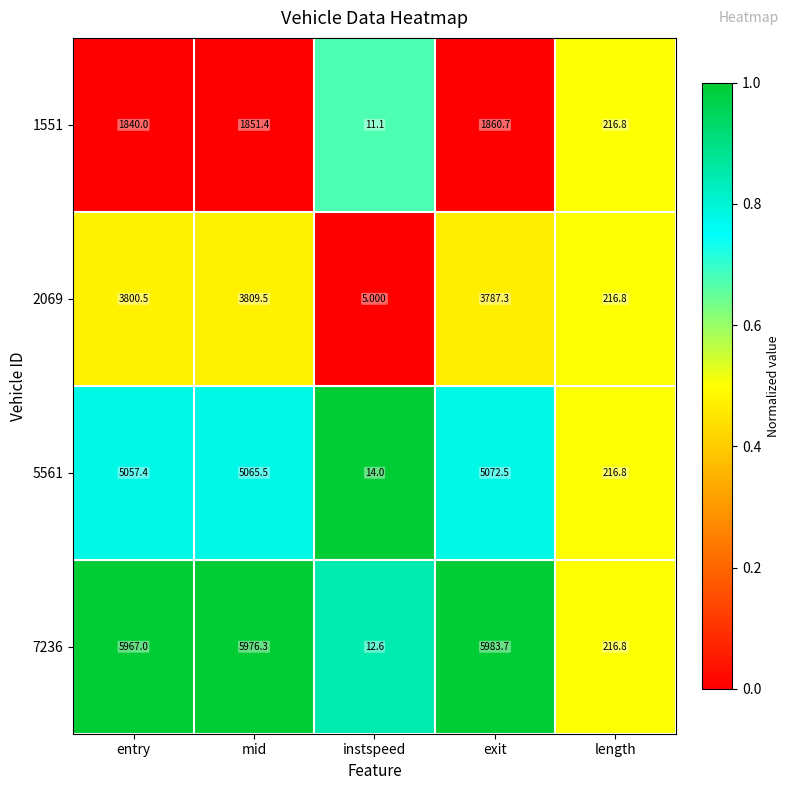

Which category has the highest value across all series?

exit